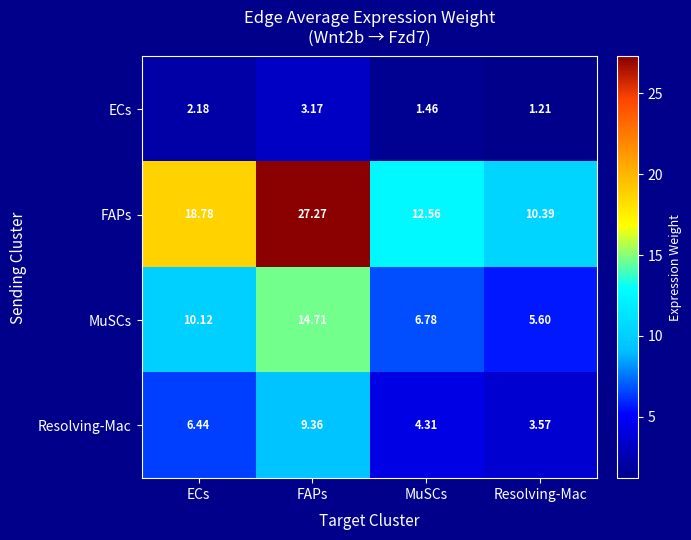

Which series has the largest range (max minus min)?

FAPs